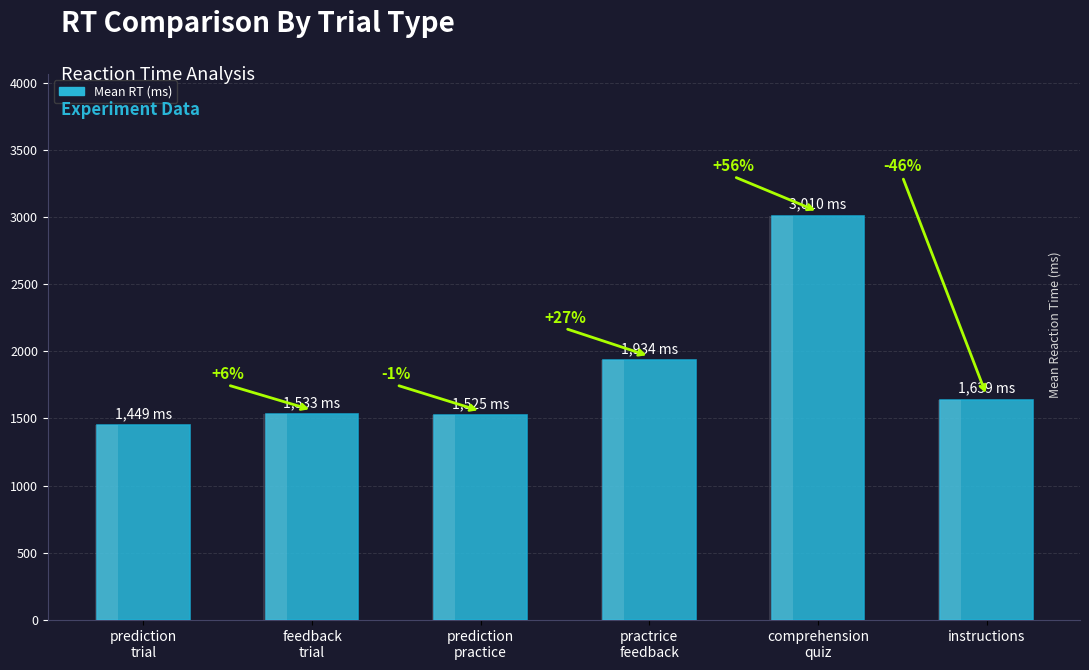

The value at comprehension
quiz is 4356. True or false?

False